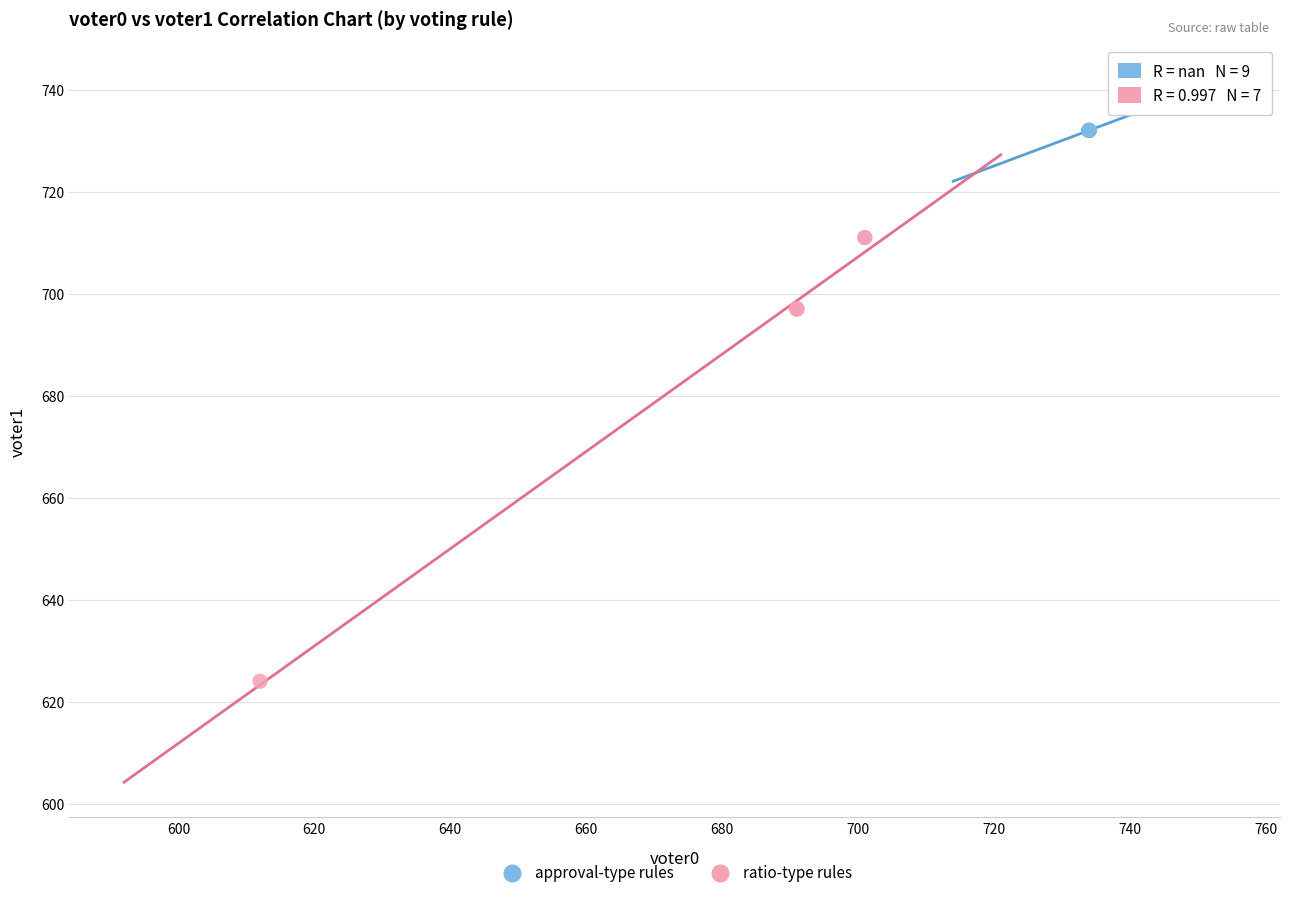

Which series reaches the minimum Y coordinate?

ratio-type rules